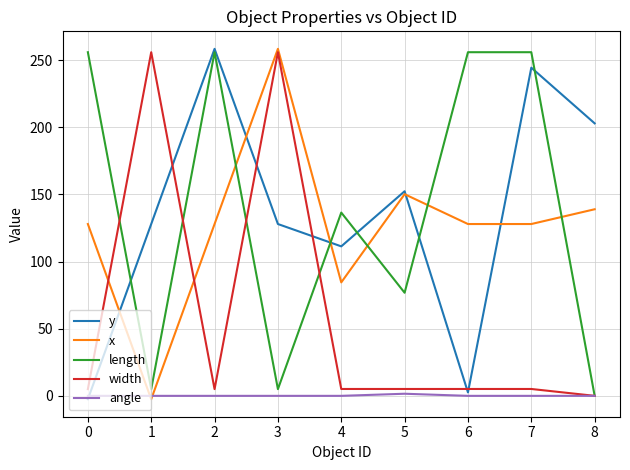

Is the value of length at 4 greater than the value of x at 5?

No